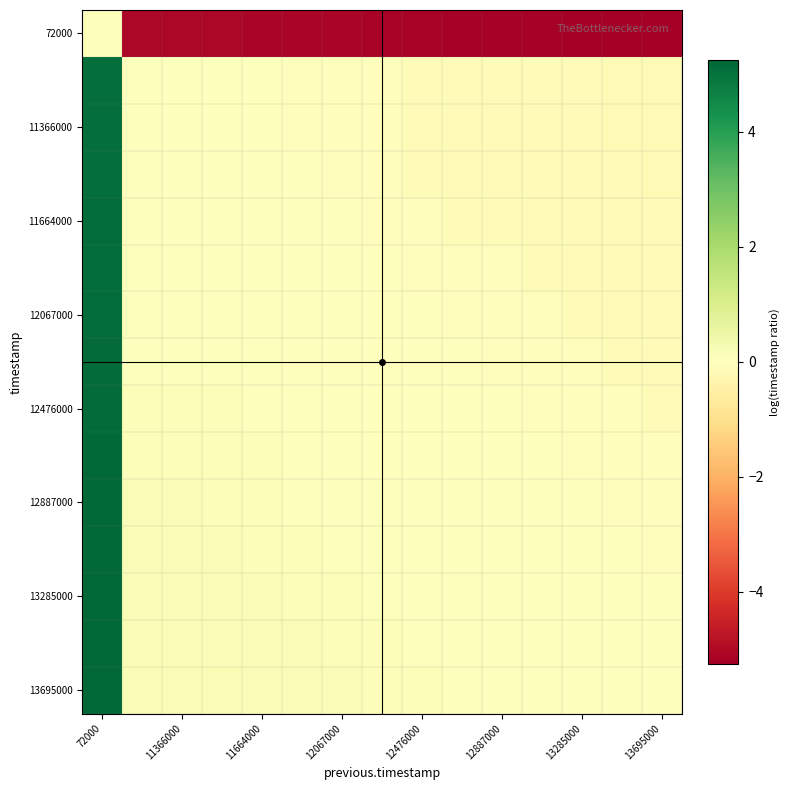

Which series has the widest spread of values?

72000